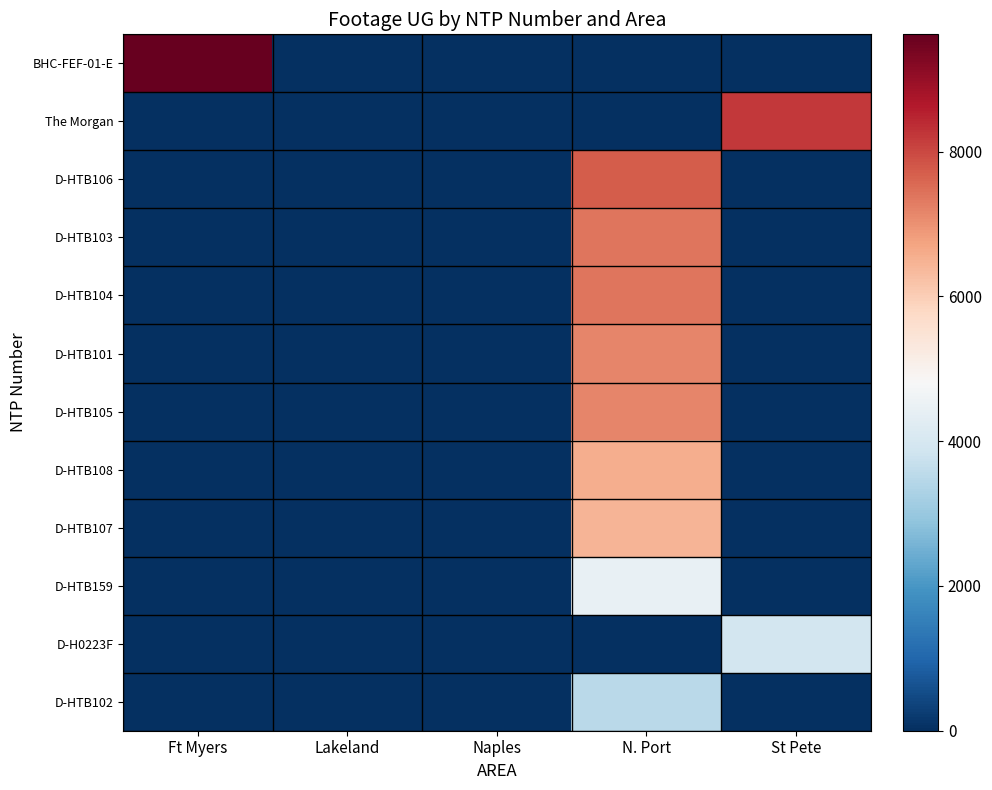

Which series has the largest range (max minus min)?

BHC-FEF-01-E